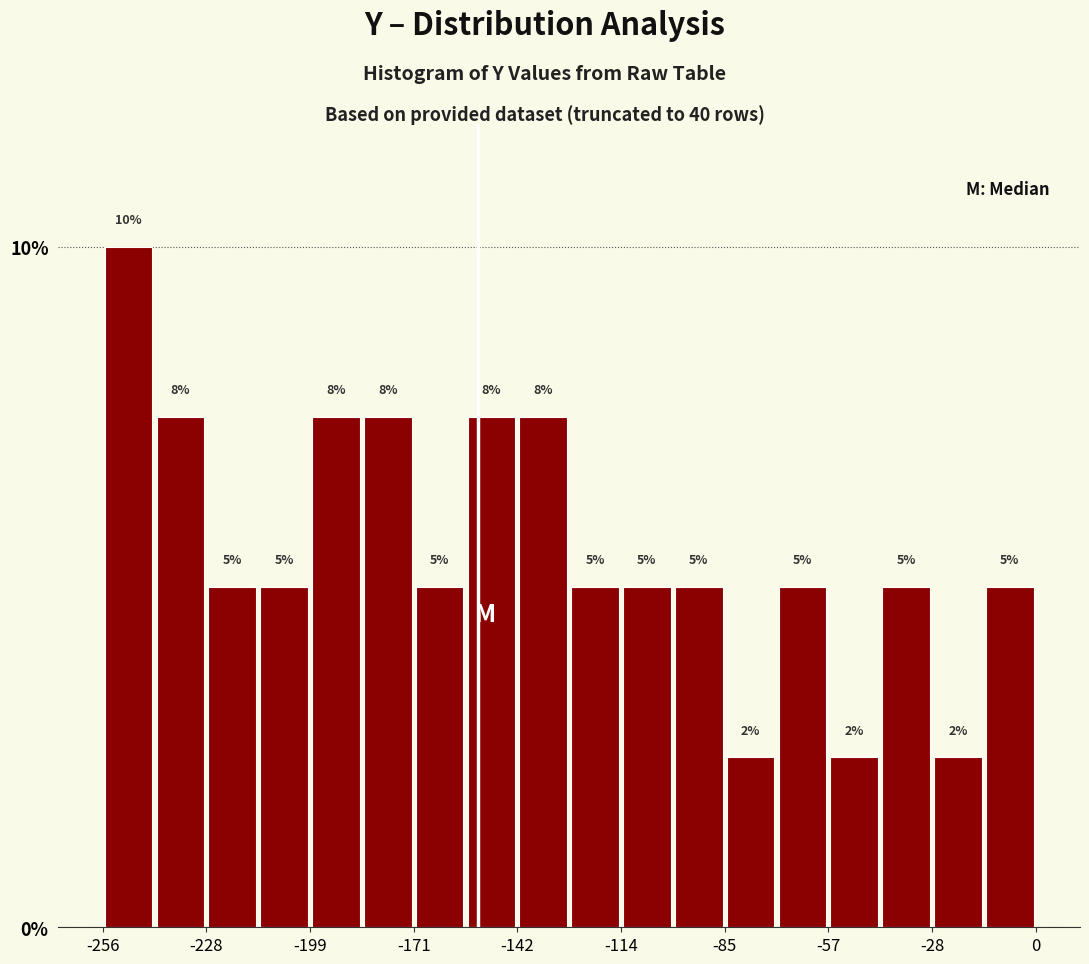

Around what value on the x-axis is the tallest bar? Give the approximate position of its centre, as read against the axis.

-250